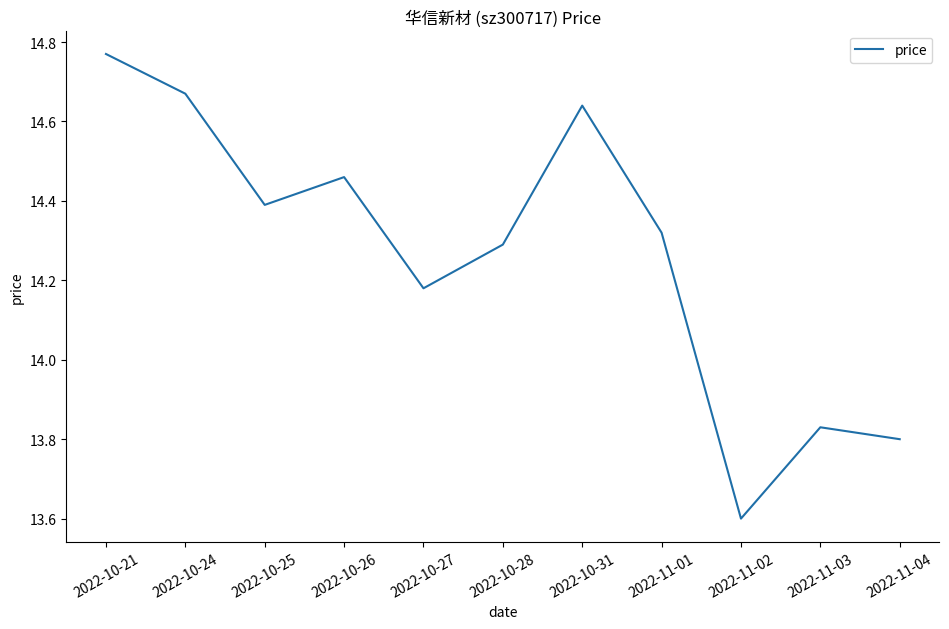

At which category does the data reach its first local peak?

2022-10-26